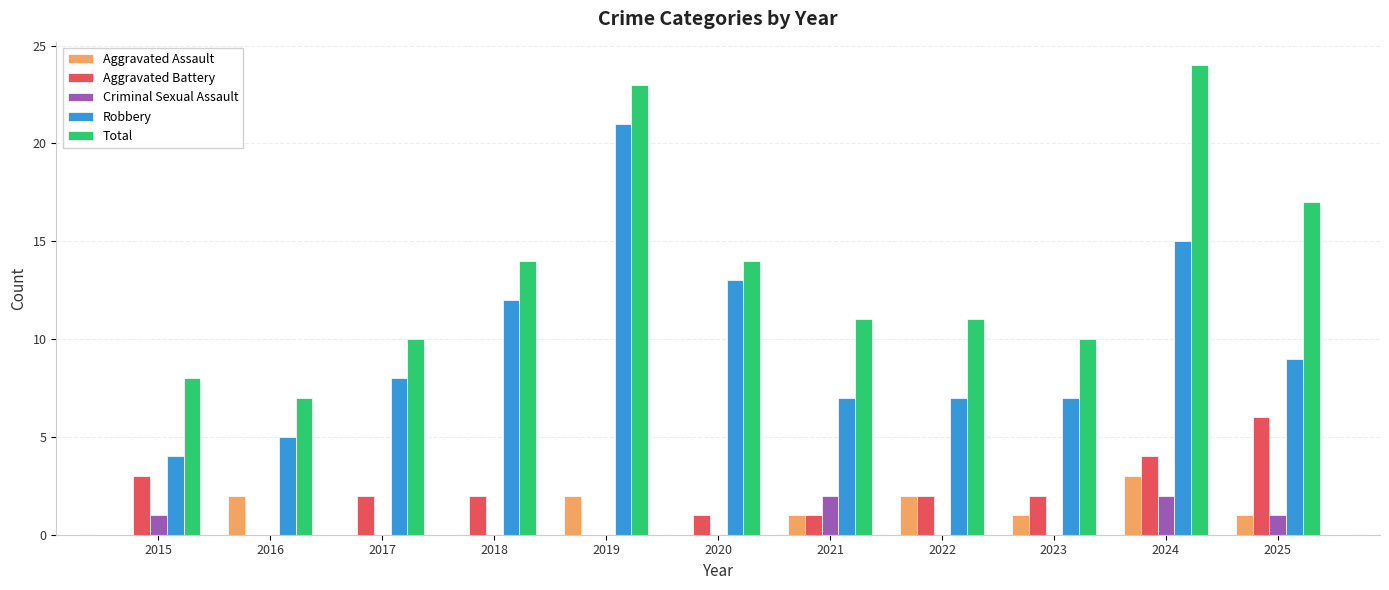

The Robbery series shows 4 at 2021. True or false?

False